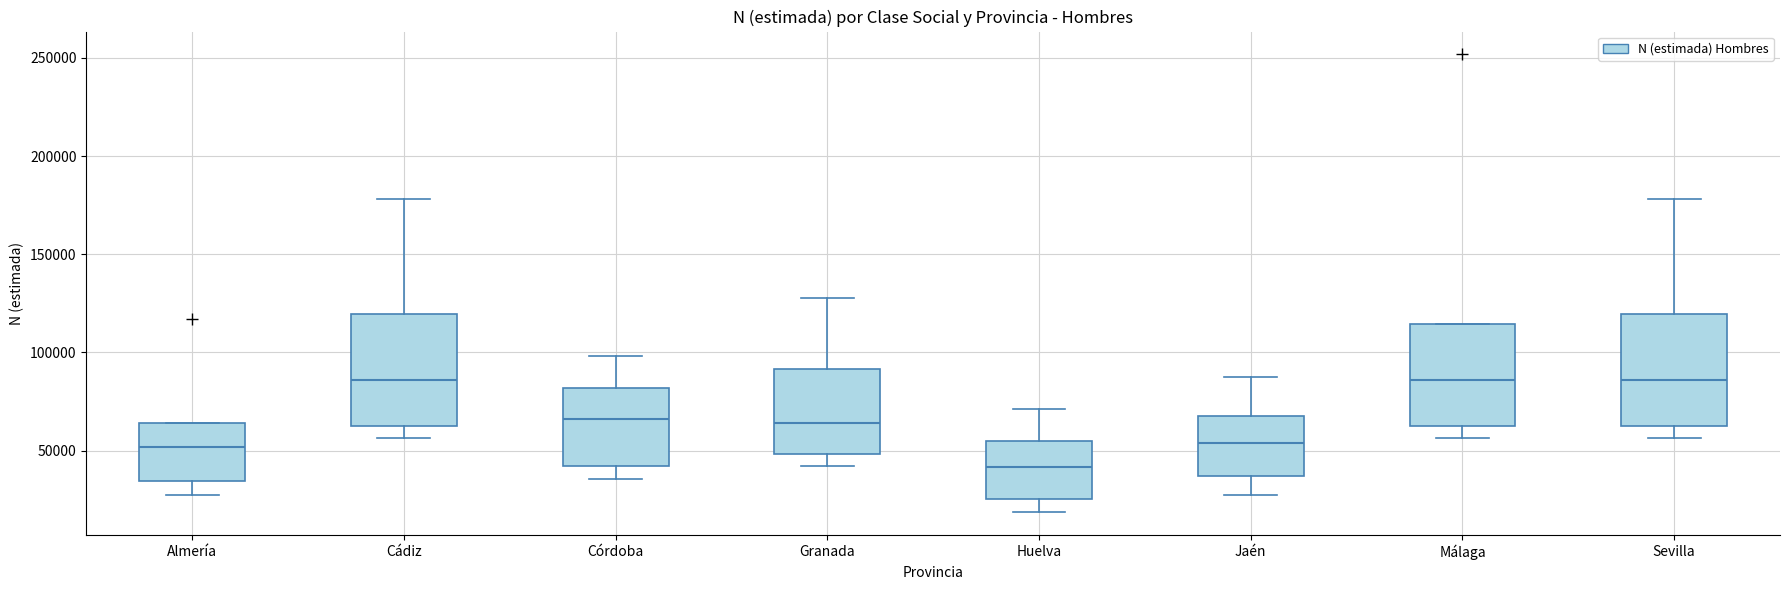

Reading left to right, read every box against the y-axis: the position of its median line, the range the box covers, and the ends of its whiskers. The values are not printed on the chart, so give them approximately, as read against the axis.

Almería: median 50000, box 35000 to 65000, whiskers 25000 to 65000
Cádiz: median 85000, box 65000 to 120000, whiskers 55000 to 180000
Córdoba: median 65000, box 40000 to 80000, whiskers 35000 to 100000
Granada: median 65000, box 50000 to 90000, whiskers 40000 to 130000
Huelva: median 40000, box 25000 to 55000, whiskers 20000 to 70000
Jaén: median 55000, box 35000 to 70000, whiskers 30000 to 90000
Málaga: median 85000, box 65000 to 115000, whiskers 55000 to 115000
Sevilla: median 85000, box 65000 to 120000, whiskers 55000 to 180000